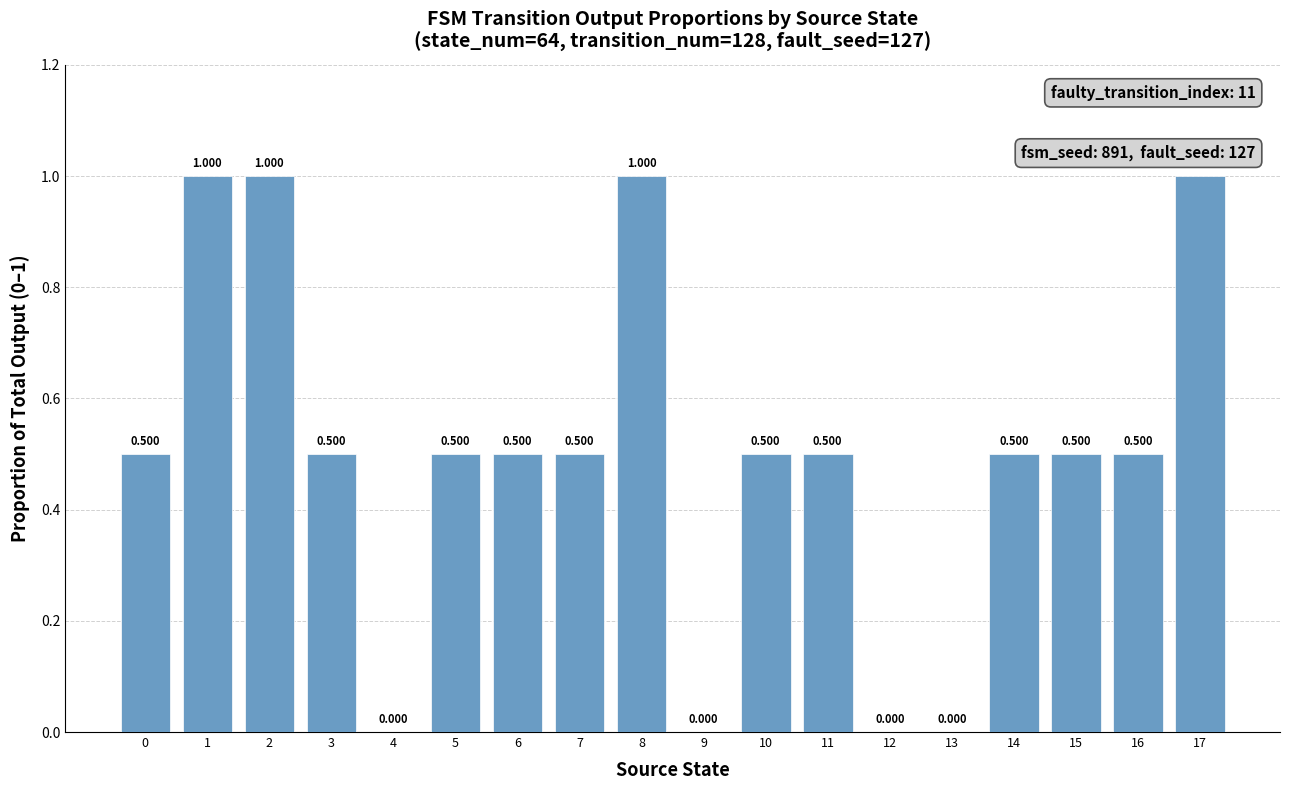

Reading left to right, extract all data points from this chart.

0=0.5	1=1.0	2=1.0	3=0.5	4=0.0	5=0.5	6=0.5	7=0.5	8=1.0	9=0.0	10=0.5	11=0.5	12=0.0	13=0.0	14=0.5	15=0.5	16=0.5	17=1.0